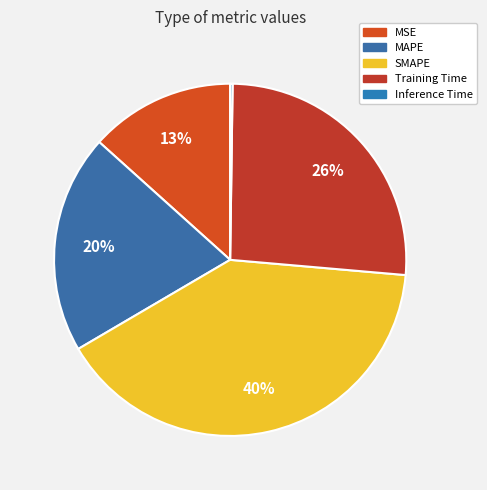

Does MSE account for over 50% of the chart?

No